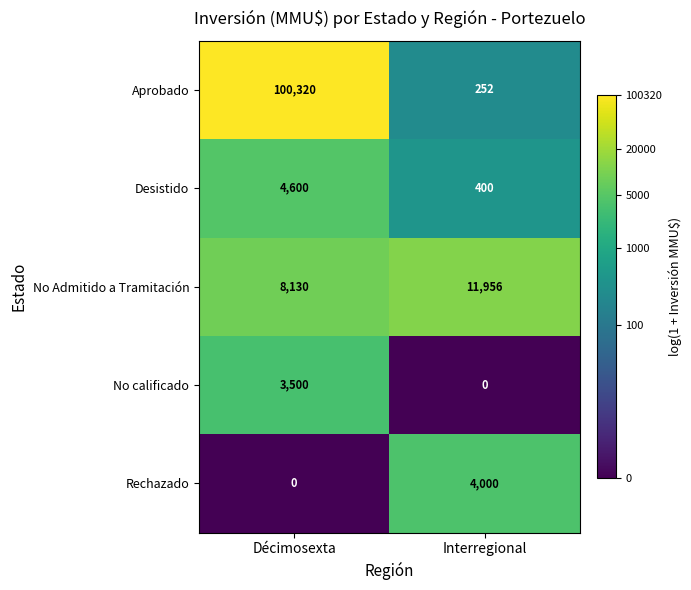

List the series in order of their peak value, lowest first.

No calificado, Rechazado, Desistido, No Admitido a Tramitación, Aprobado